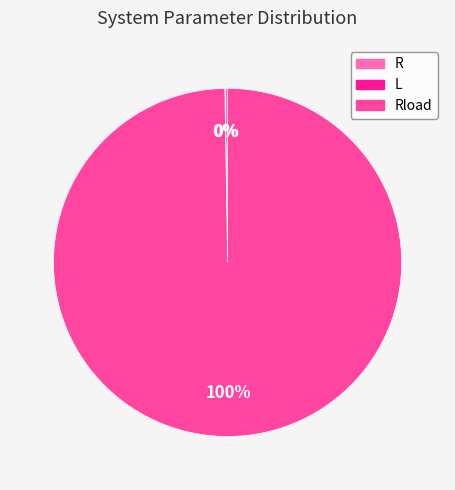

What percentage is NOT represented by Rload?

0.2%